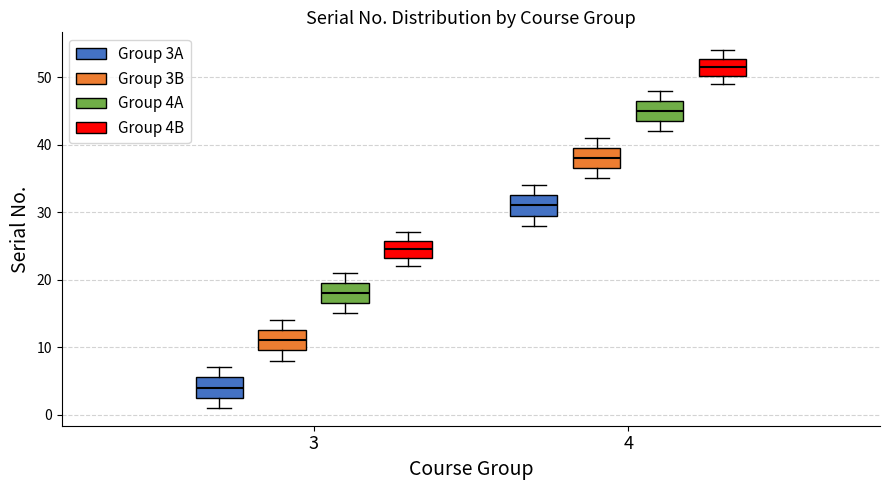

Which box's median line is the lowest?

3 (Group 3A)